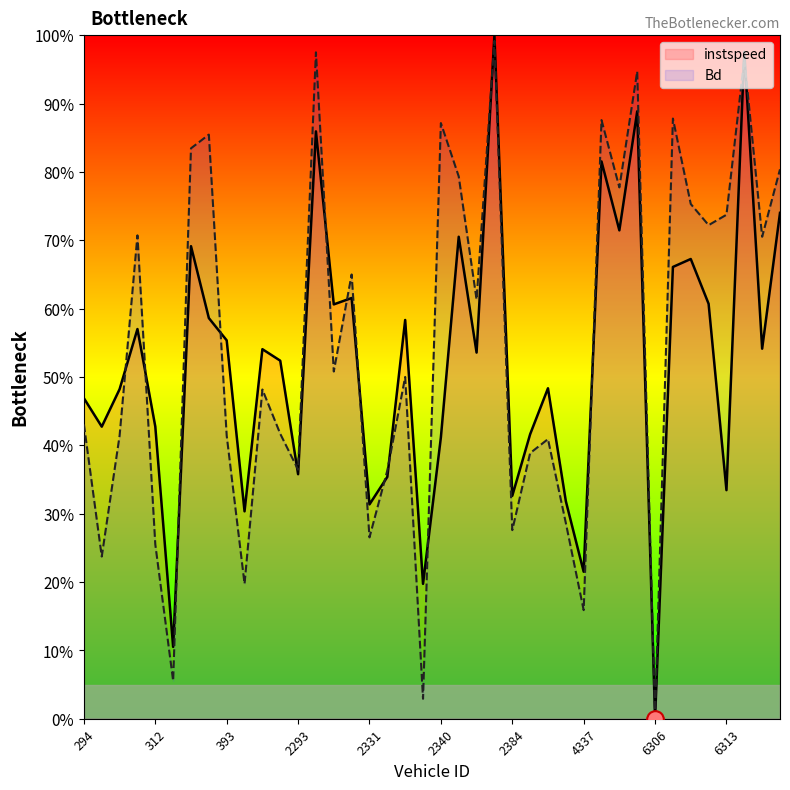

What is the sum of all Bd values?

21.9